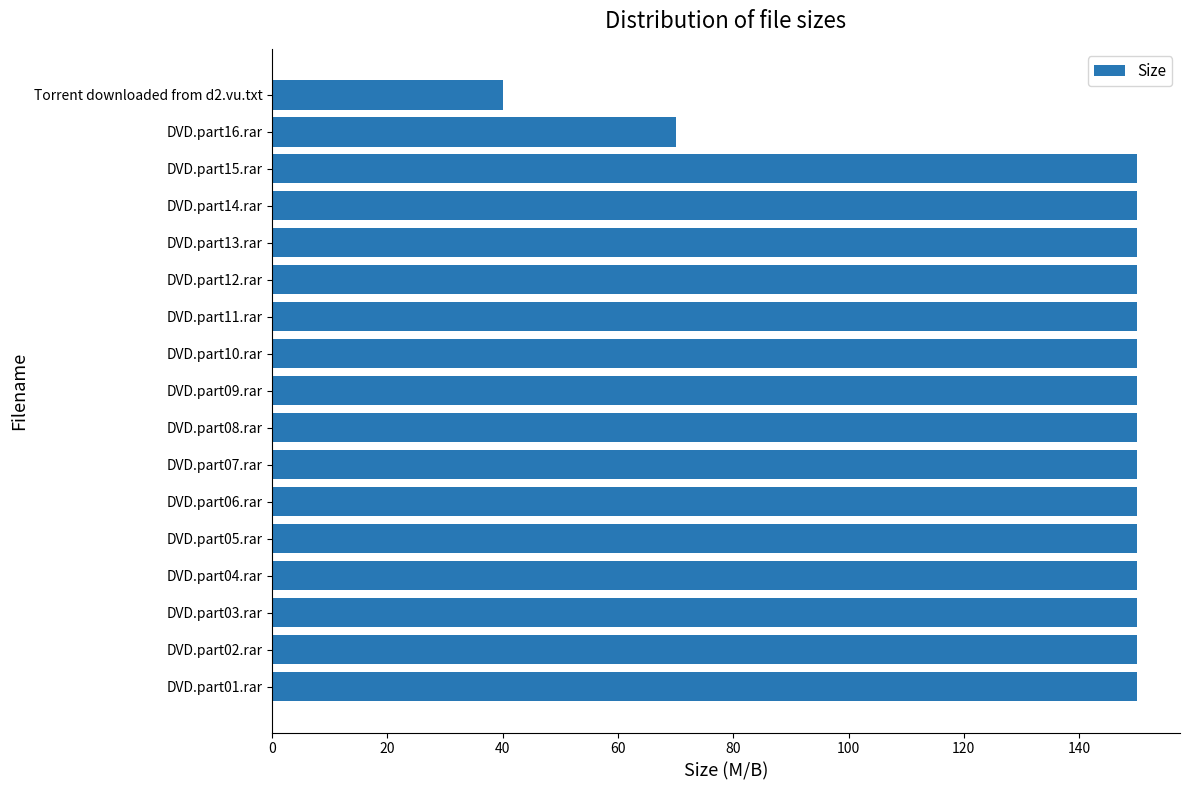

Reading top to bottom, transcribe all the data shown in this chart.

40.0	70.0	150.0	150.0	150.0	150.0	150.0	150.0	150.0	150.0	150.0	150.0	150.0	150.0	150.0	150.0	150.0